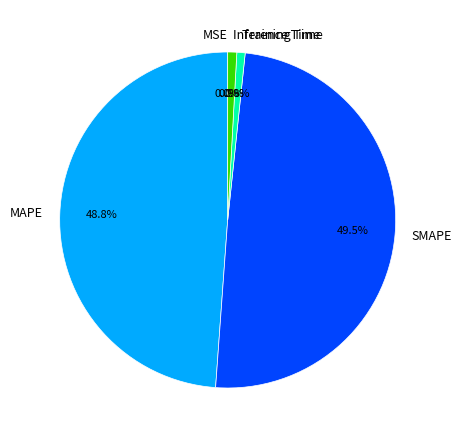

To the nearest percent, what portion does Training Time represent?

1%